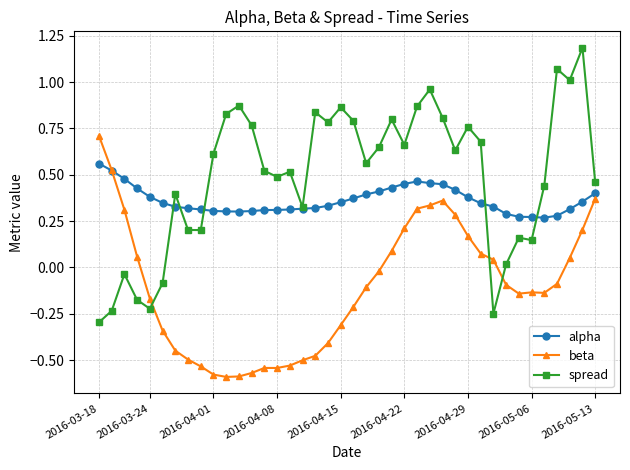

Which series has the widest spread of values?

spread